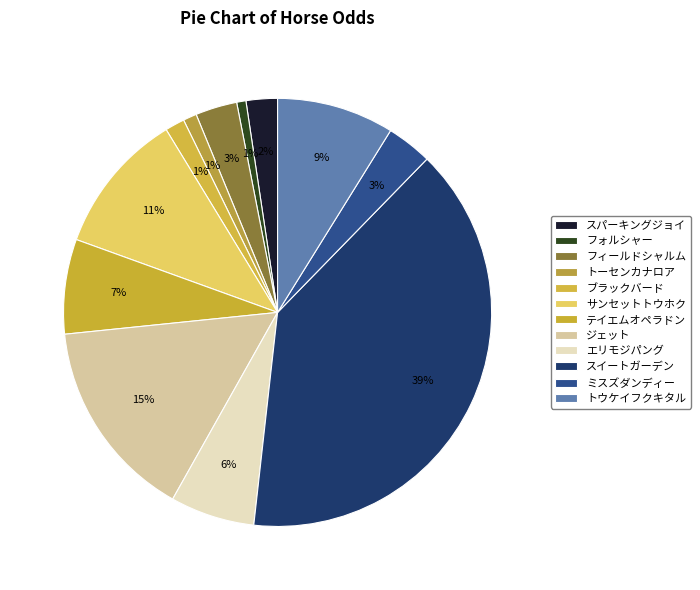

What percentage is the フィールドシャルム slice, to the nearest percent?

3%